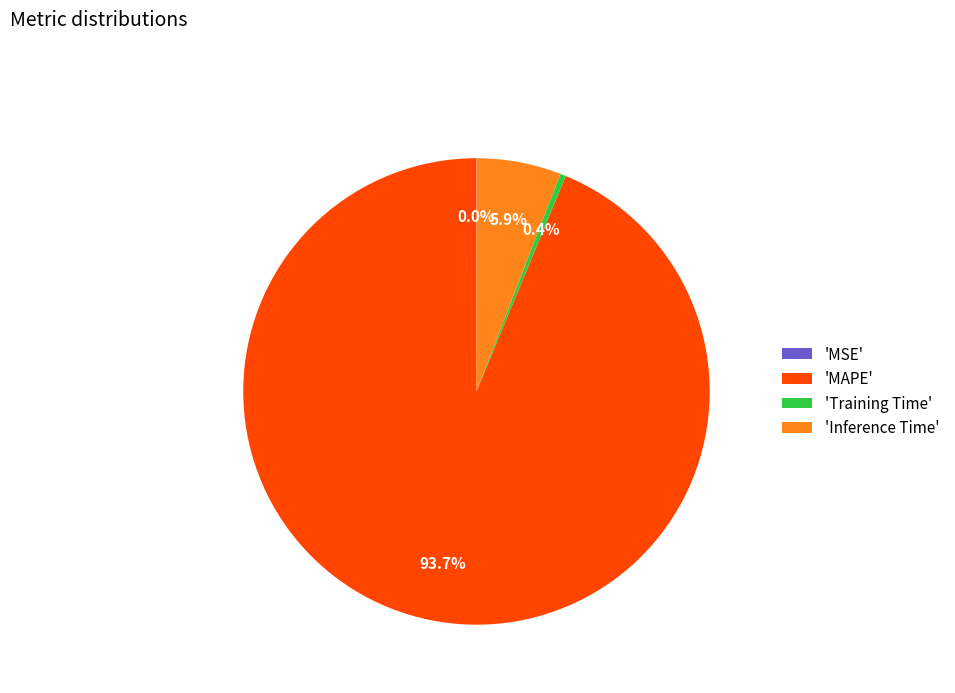

Which category accounts for the majority?

'MAPE'